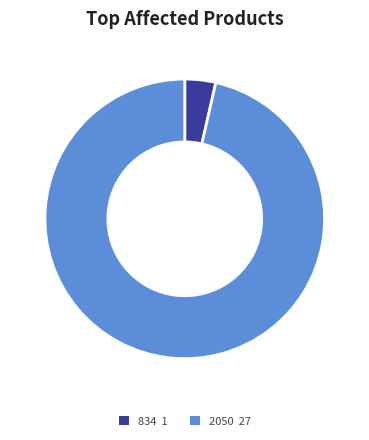

What is the largest slice in the pie chart?

2050